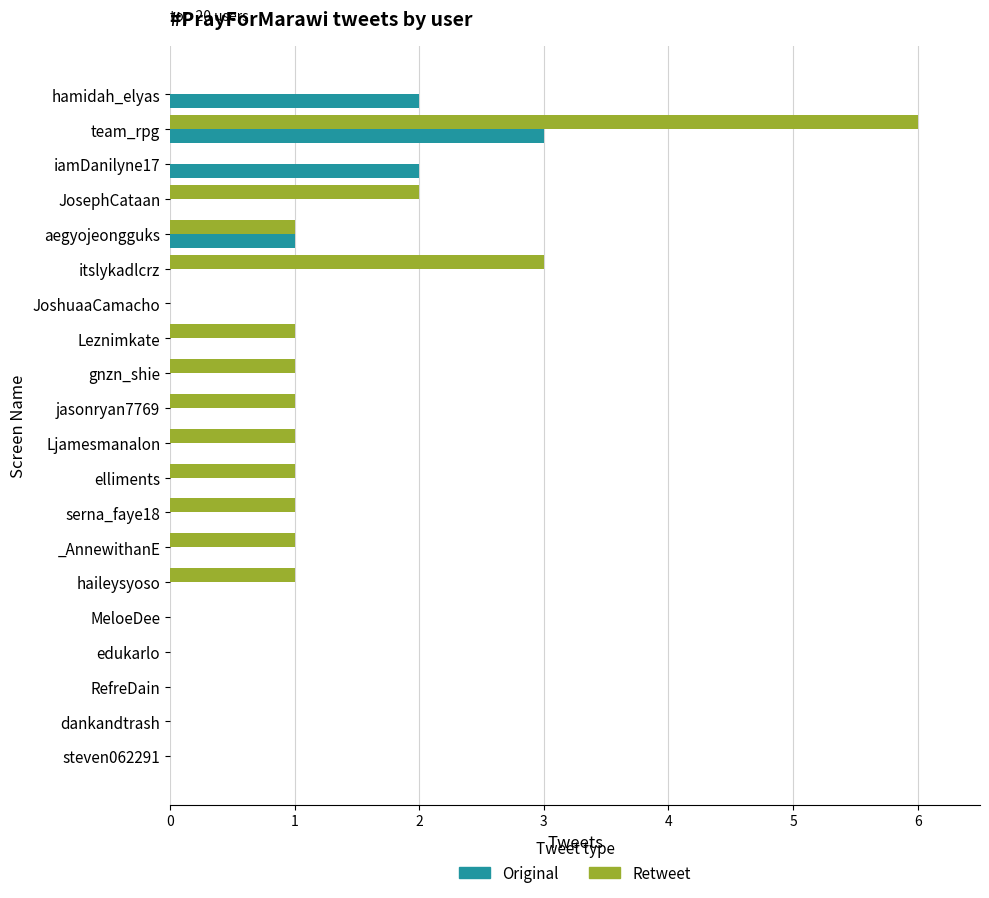

True or false: Retweet has a value of -4 at JoshuaaCamacho.

False